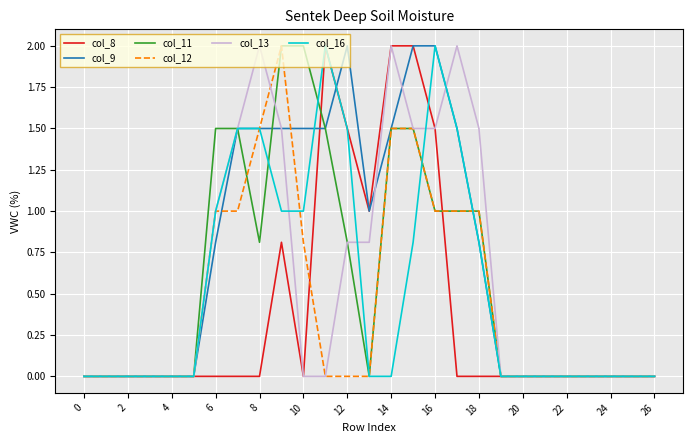

Which series has the largest total across all categories?

col_9